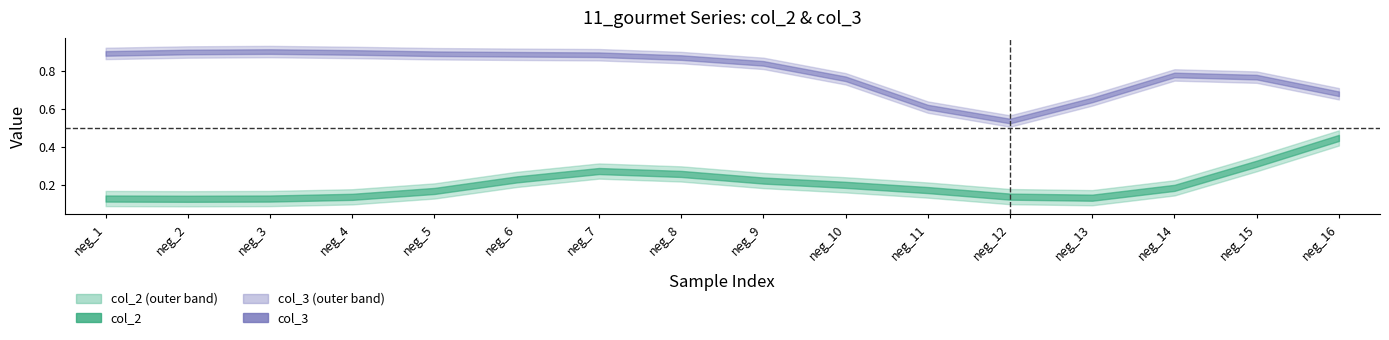

Which series has the largest total across all categories?

col_3